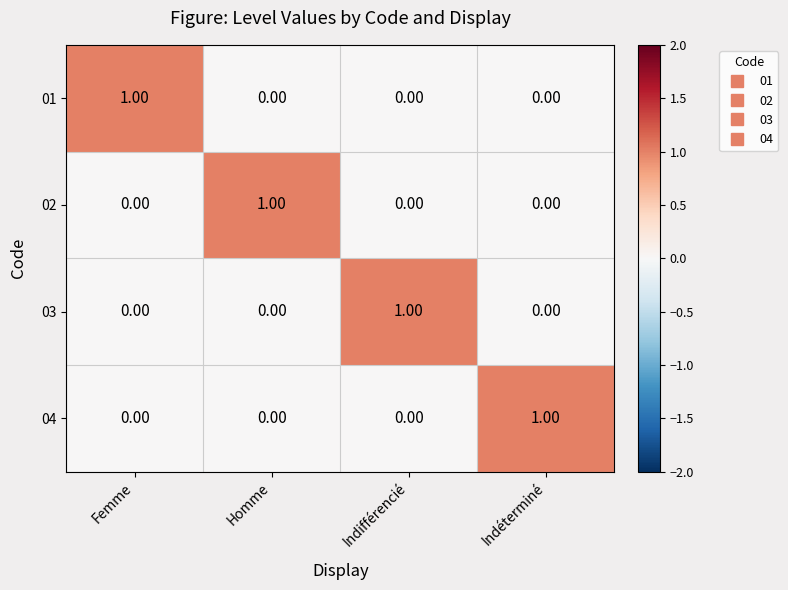

At how many categories does at least one series exceed 0?

4